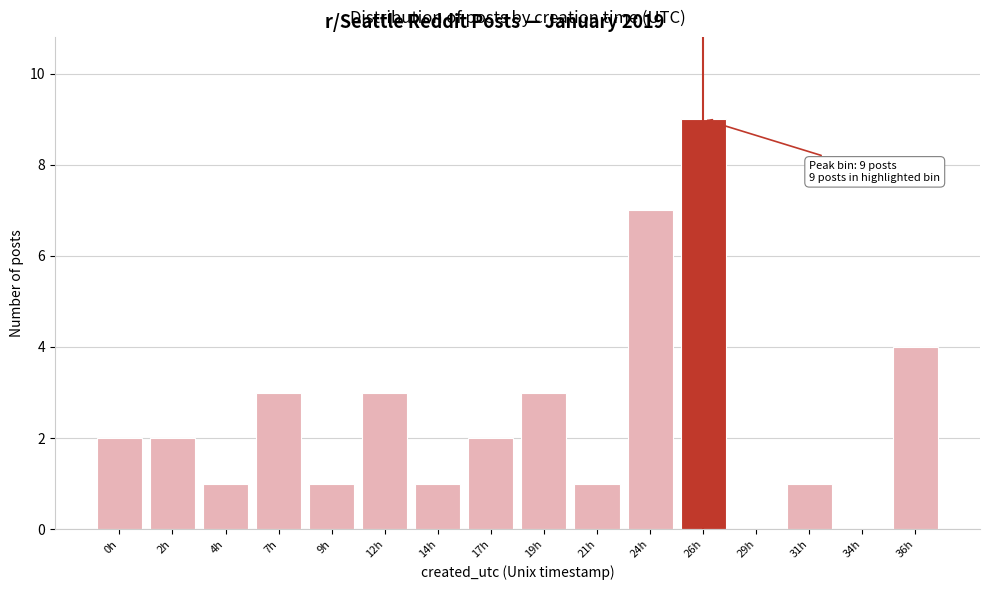

Reading right to left, what are all the values shown in this chart?

36h=4	34h=0	31h=1	29h=0	26h=9	24h=7	21h=1	19h=3	17h=2	14h=1	12h=3	9h=1	7h=3	4h=1	2h=2	0h=2